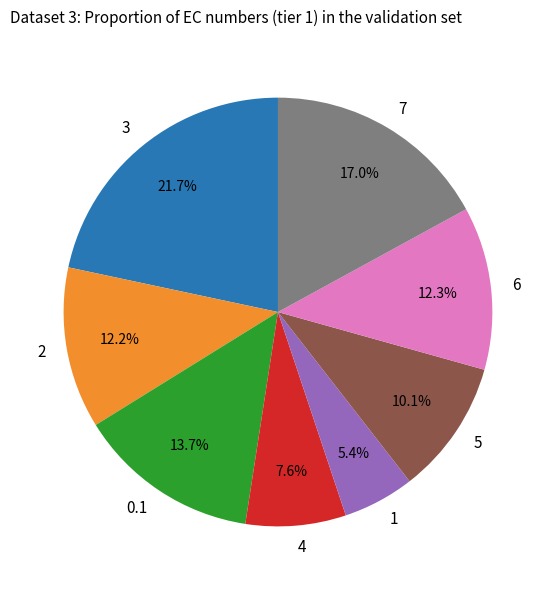

To the nearest percent, what is the difference between the largest and smallest slice percentages?

16%